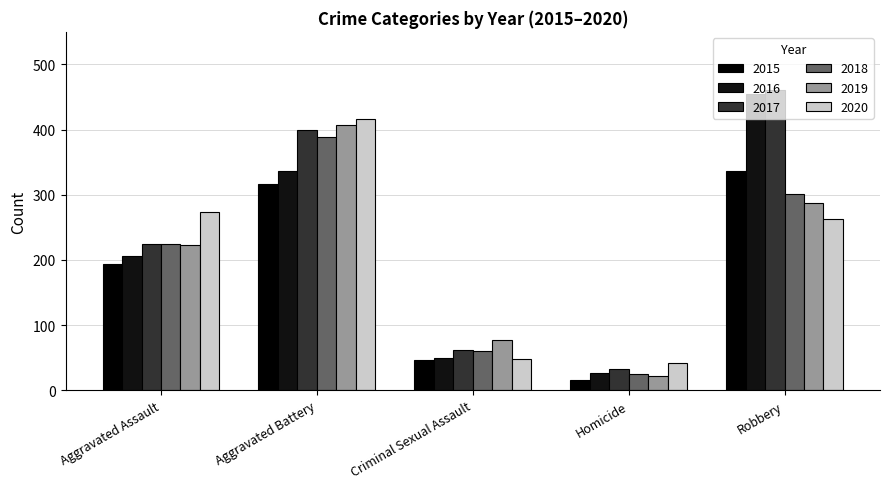

At which category does the chart reach its peak across all series?

Robbery